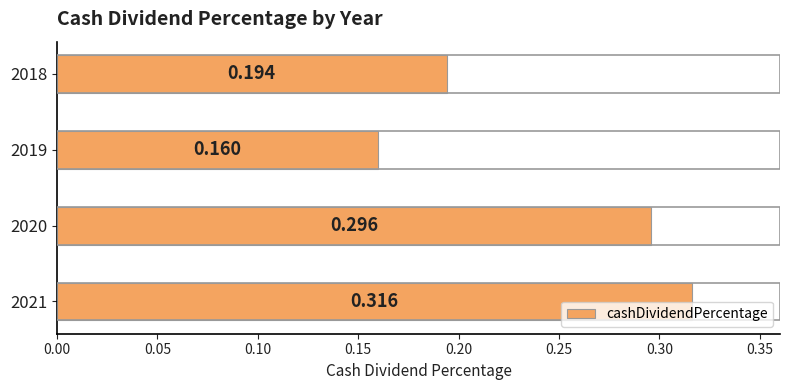

List the labels in order of value, largest first.

2021, 2020, 2018, 2019